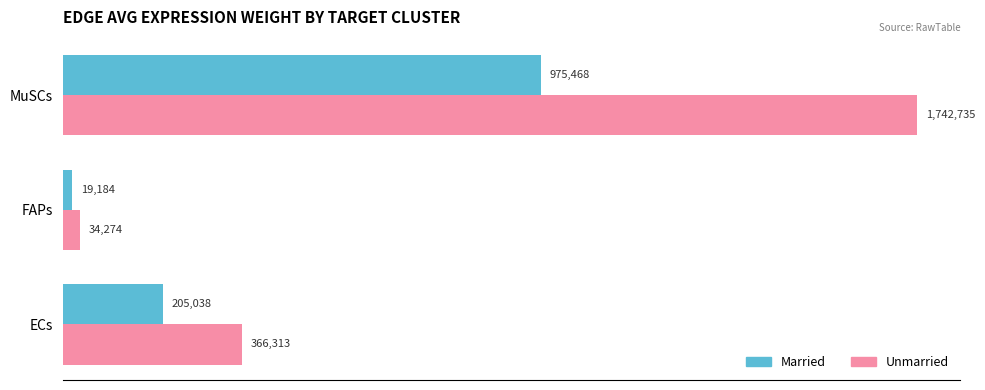

Which series has the widest spread of values?

Unmarried